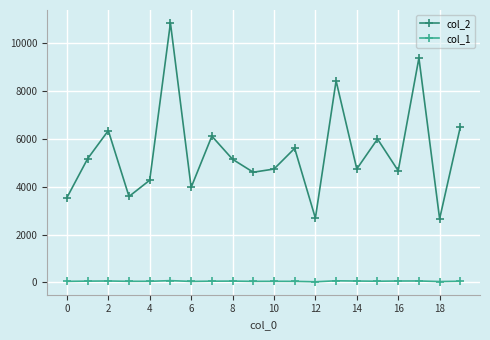

Rank the series by their maximum value, from lowest to highest.

col_1, col_2